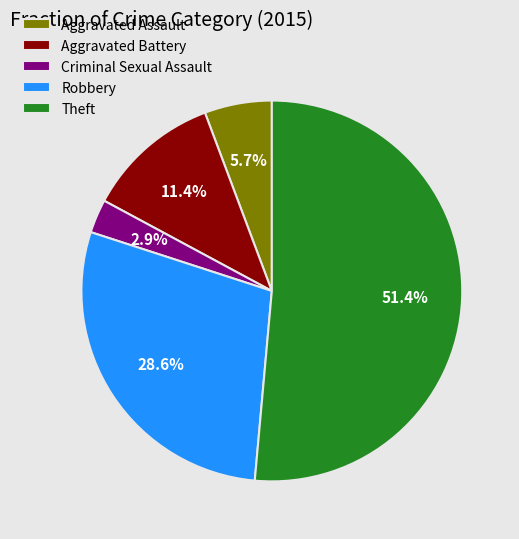

Which category has the biggest portion of the pie?

Theft